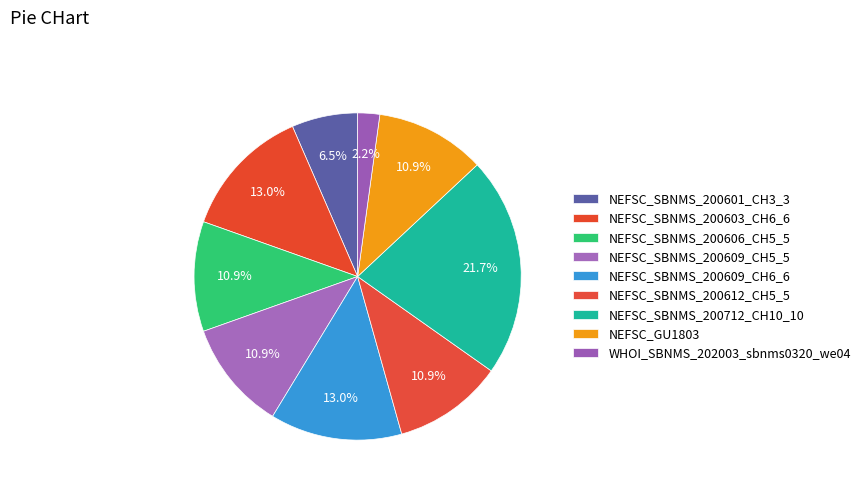

Count the number of slices in the pie.

9